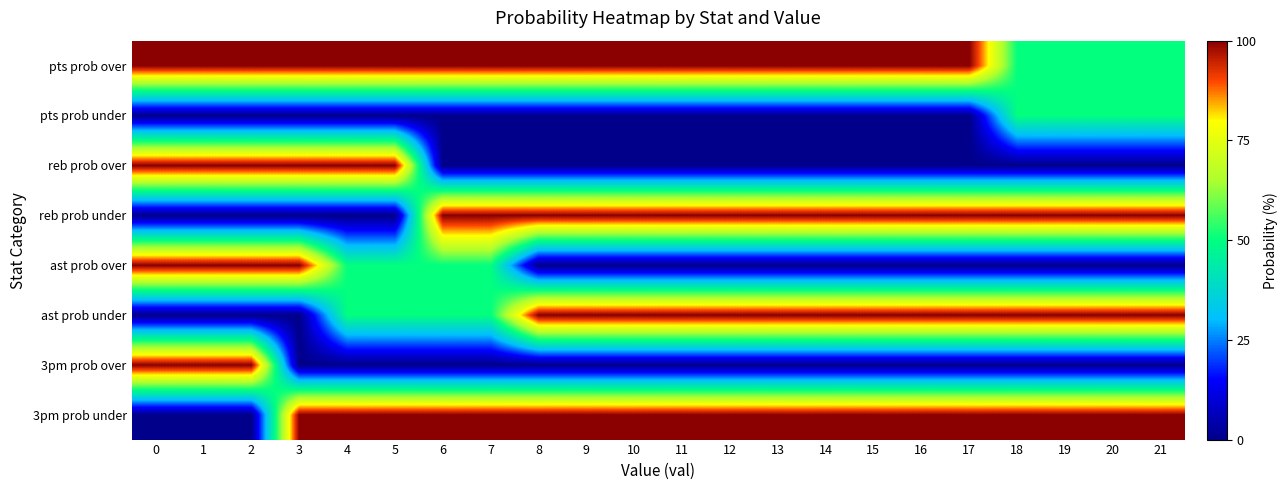

Reading right to left, list all the values displayed in this chart.

pts prob over: 21=50	20=50	19=50	18=50	17=100	16=100	15=100	14=100	13=100	12=100	11=100	10=100	9=100	8=100	7=100	6=100	5=100	4=100	3=100	2=100	1=100	0=100
pts prob under: 21=50	20=50	19=50	18=50	17=0	16=0	15=0	14=0	13=0	12=0	11=0	10=0	9=0	8=0	7=0	6=0	5=0	4=0	3=0	2=0	1=0	0=0
reb prob over: 21=0	20=0	19=0	18=0	17=0	16=0	15=0	14=0	13=0	12=0	11=0	10=0	9=0	8=0	7=0	6=0	5=100	4=100	3=100	2=100	1=100	0=100
reb prob under: 21=100	20=100	19=100	18=100	17=100	16=100	15=100	14=100	13=100	12=100	11=100	10=100	9=100	8=100	7=100	6=100	5=0	4=0	3=0	2=0	1=0	0=0
ast prob over: 21=0	20=0	19=0	18=0	17=0	16=0	15=0	14=0	13=0	12=0	11=0	10=0	9=0	8=0	7=50	6=50	5=50	4=50	3=100	2=100	1=100	0=100
ast prob under: 21=100	20=100	19=100	18=100	17=100	16=100	15=100	14=100	13=100	12=100	11=100	10=100	9=100	8=100	7=50	6=50	5=50	4=50	3=0	2=0	1=0	0=0
3pm prob over: 21=0	20=0	19=0	18=0	17=0	16=0	15=0	14=0	13=0	12=0	11=0	10=0	9=0	8=0	7=0	6=0	5=0	4=0	3=0	2=100	1=100	0=100
3pm prob under: 21=100	20=100	19=100	18=100	17=100	16=100	15=100	14=100	13=100	12=100	11=100	10=100	9=100	8=100	7=100	6=100	5=100	4=100	3=100	2=0	1=0	0=0